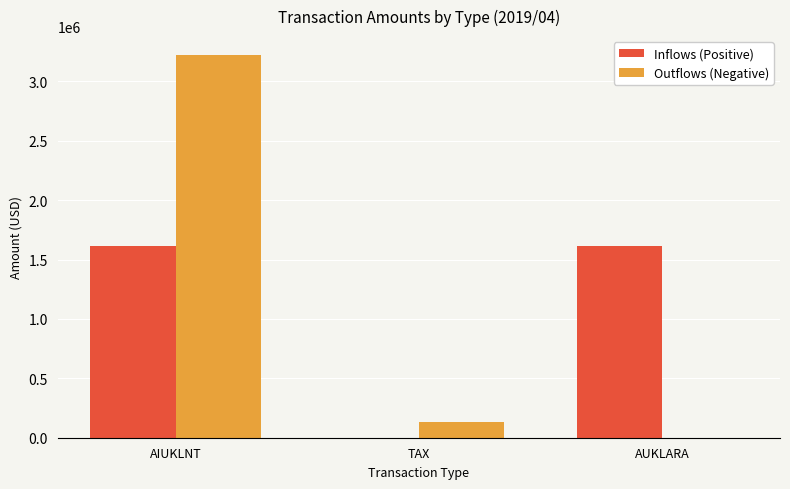

Which series has the widest spread of values?

Outflows (Negative)